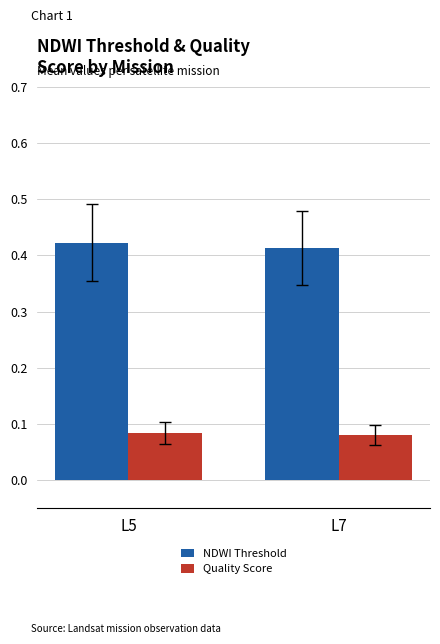

The NDWI Threshold series shows 0.2 at L5. True or false?

False